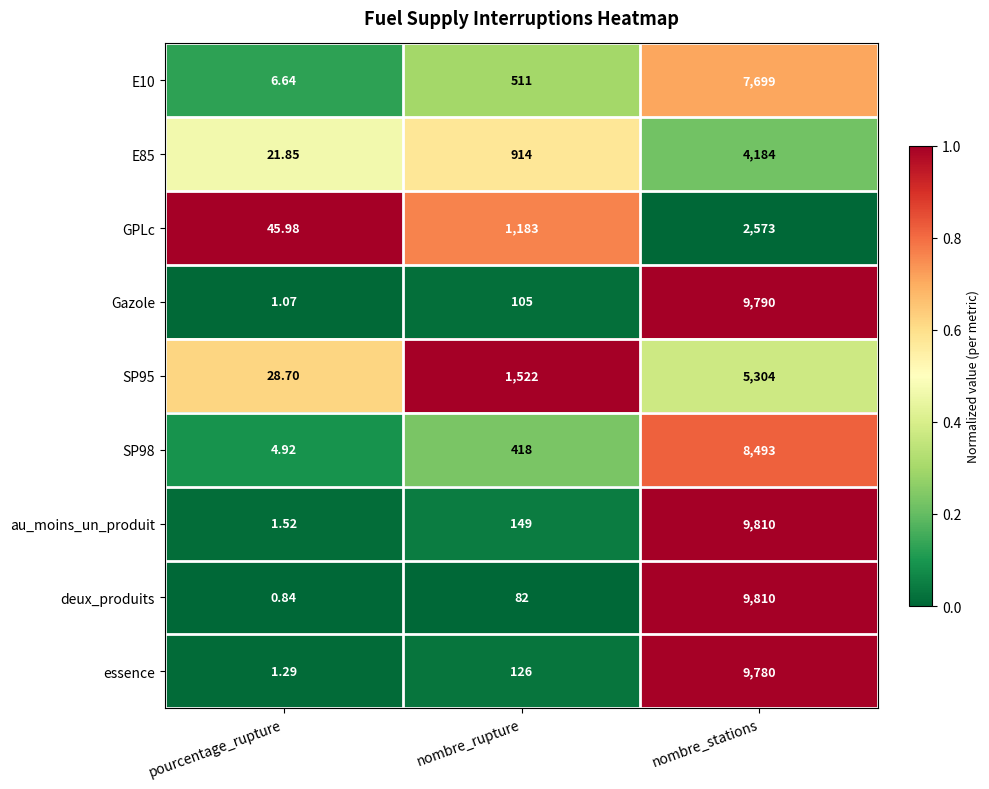

Which series has the widest spread of values?

deux_produits